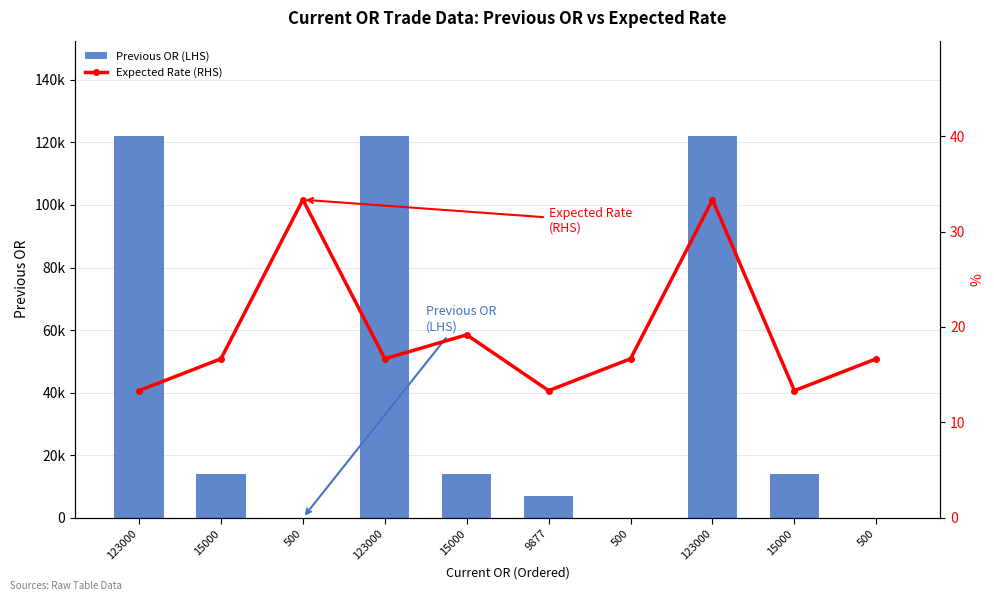

What is the sum of all Previous OR (LHS) values?

415000.0